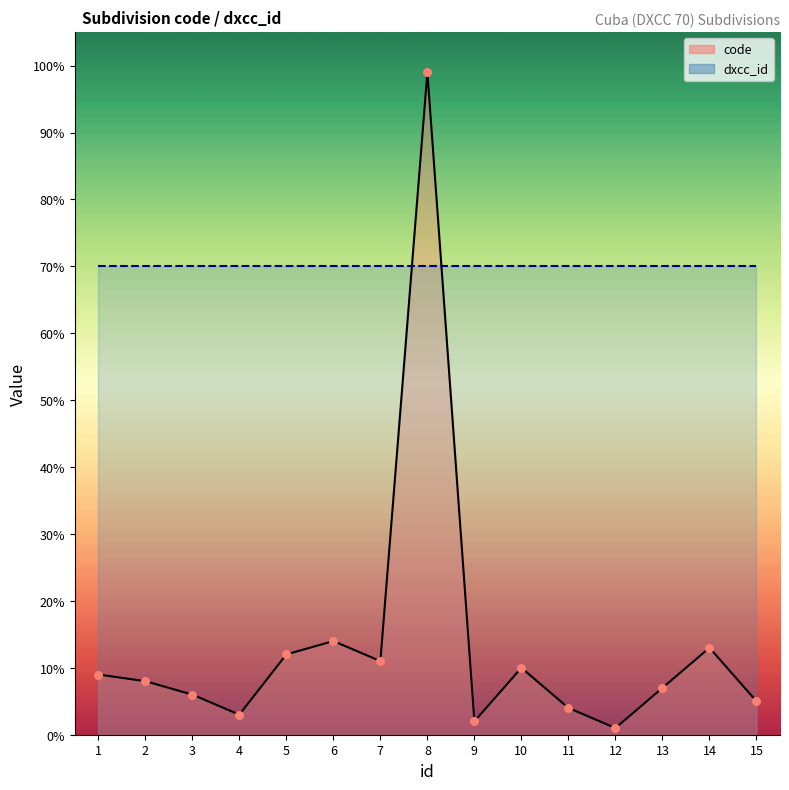

What is the ratio of the value at 4 to the value at 5?

0.2